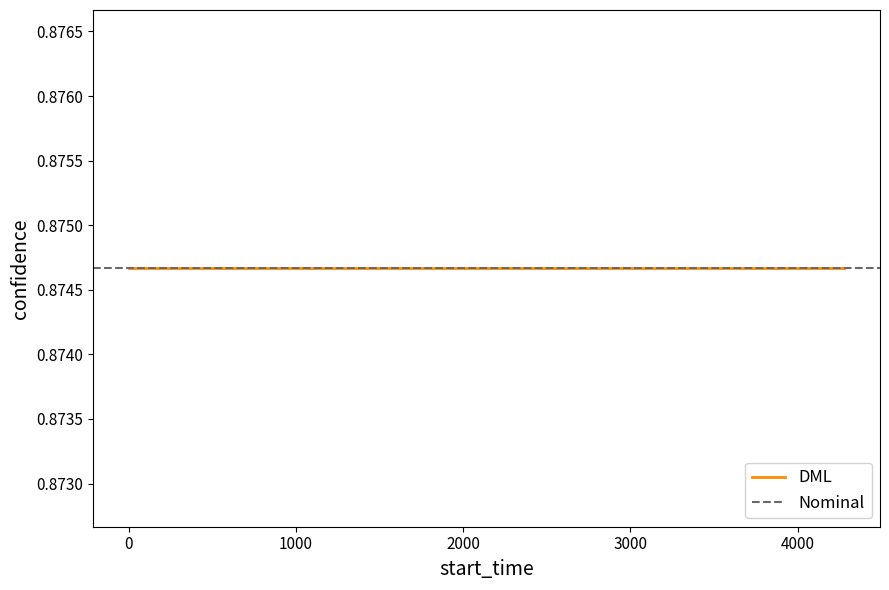

Which category has the highest value across all series?

7